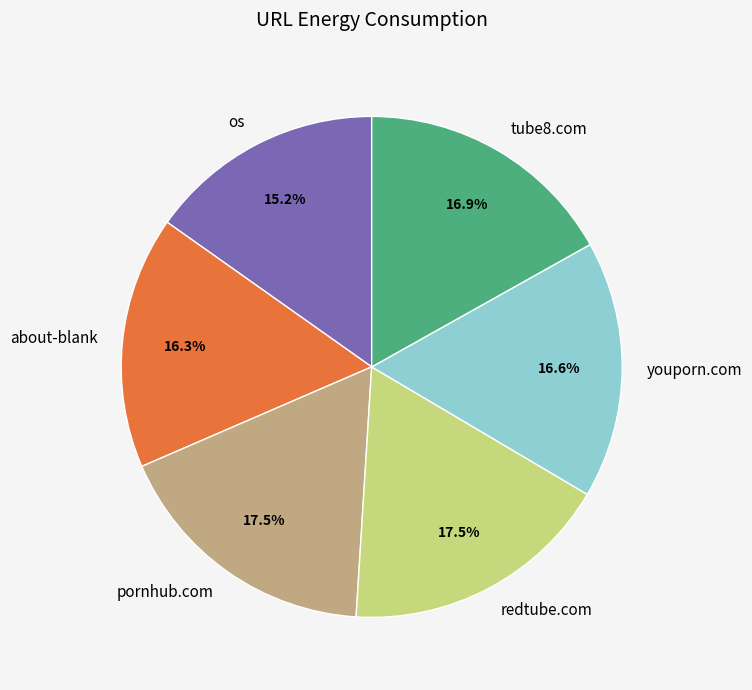

How many segments does this pie chart have?

6